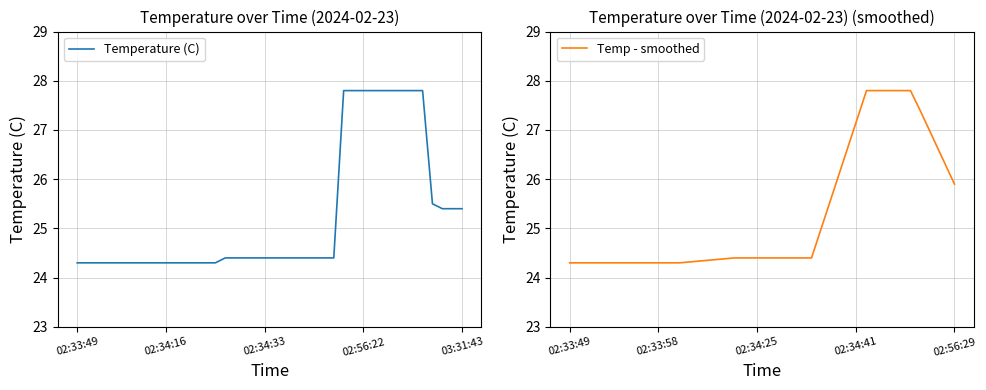

What is the lowest value of the Temp - smoothed series?

24.3